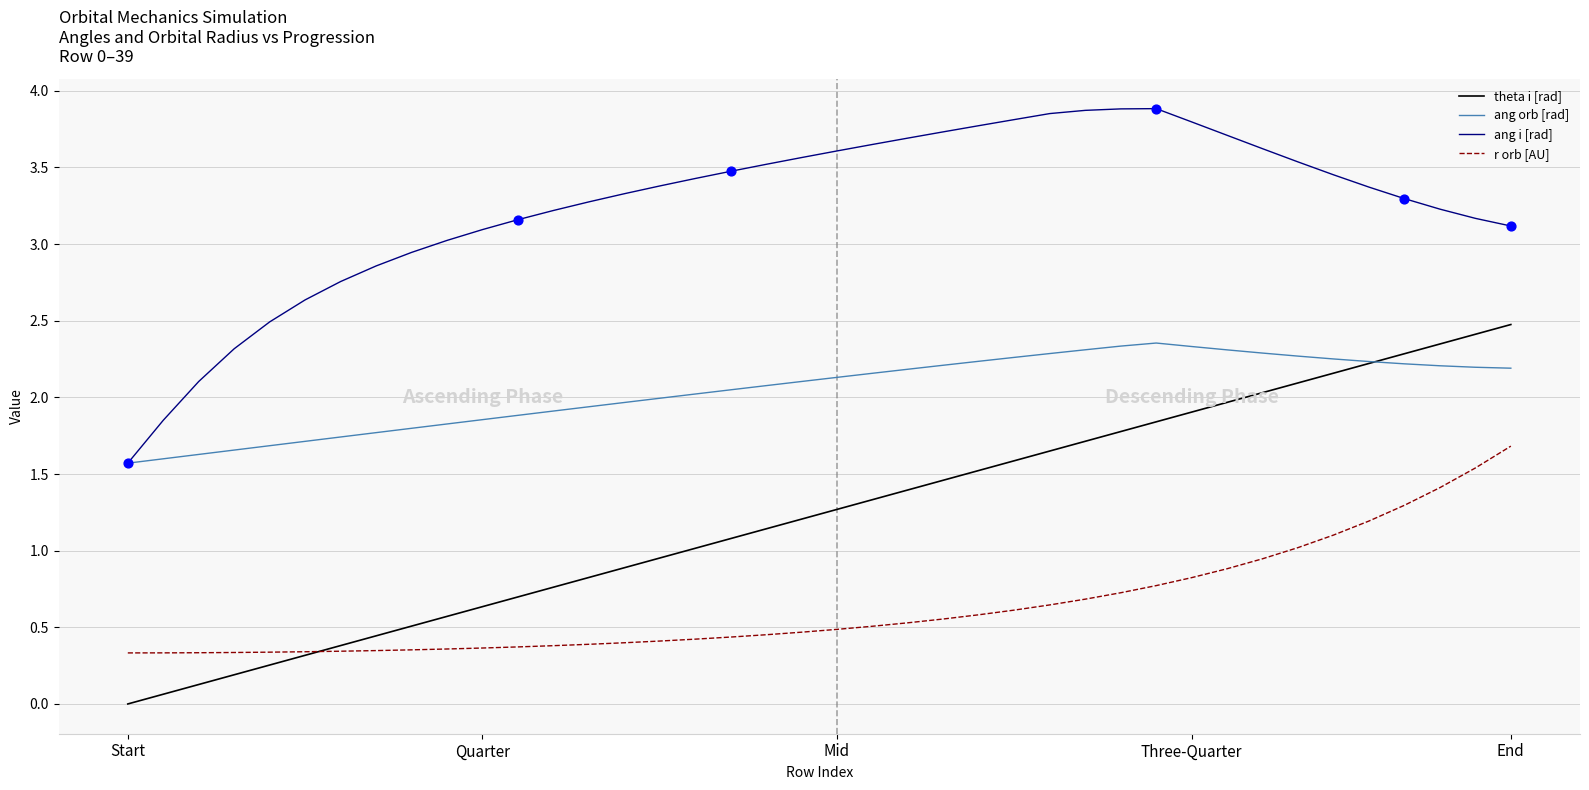

What is the maximum value for theta i [rad]?

2.5